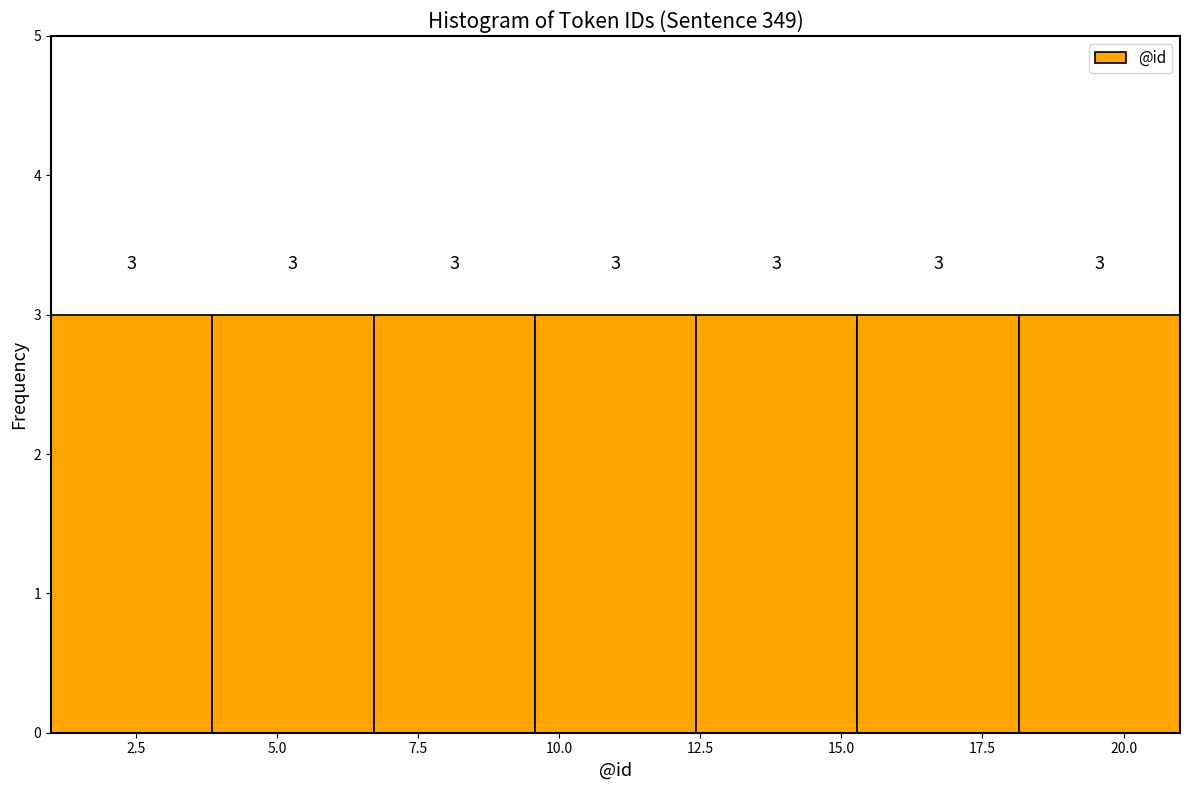

Reading left to right, transcribe this chart: for each bar, give the range it covers on the x-axis and its height. The bar edges are not printed on the chart, so give them approximately, as read against the axis.

1.0 to 4.0: 3
4.0 to 6.5: 3
6.5 to 9.5: 3
9.5 to 12.5: 3
12.5 to 15.5: 3
15.5 to 18.0: 3
18.0 to 21.0: 3